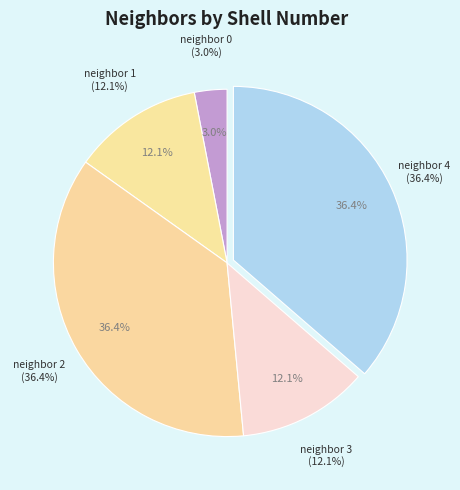

What percentage is the neighbor_num 4 slice, to the nearest percent?

36%